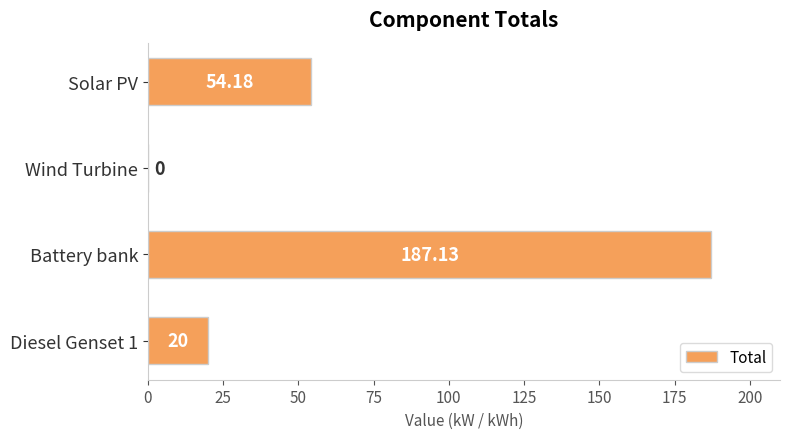

What is the ratio of the value at Battery bank to the value at Solar PV?

3.5